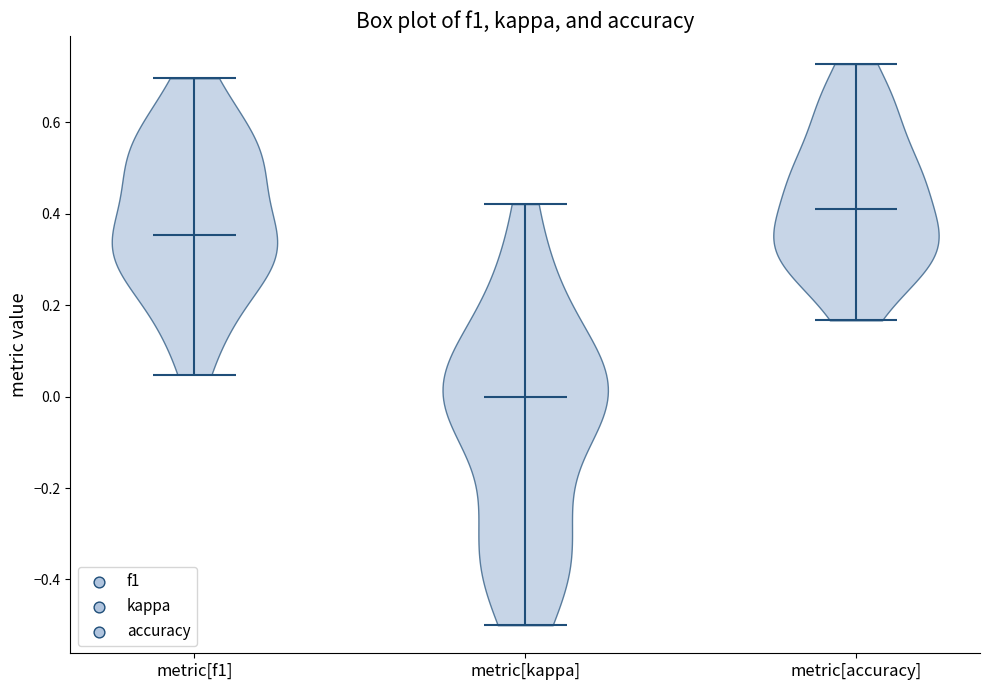

Reading left to right, read every violin against the y-axis: where its median line is, and the lowest and highest points it reaches. The values are not printed on the chart, so give them approximately, as read against the axis.

metric[f1]: median line 0.36, lowest point 0.04, highest point 0.70
metric[kappa]: median line 0.00, lowest point -0.50, highest point 0.42
metric[accuracy]: median line 0.40, lowest point 0.16, highest point 0.72